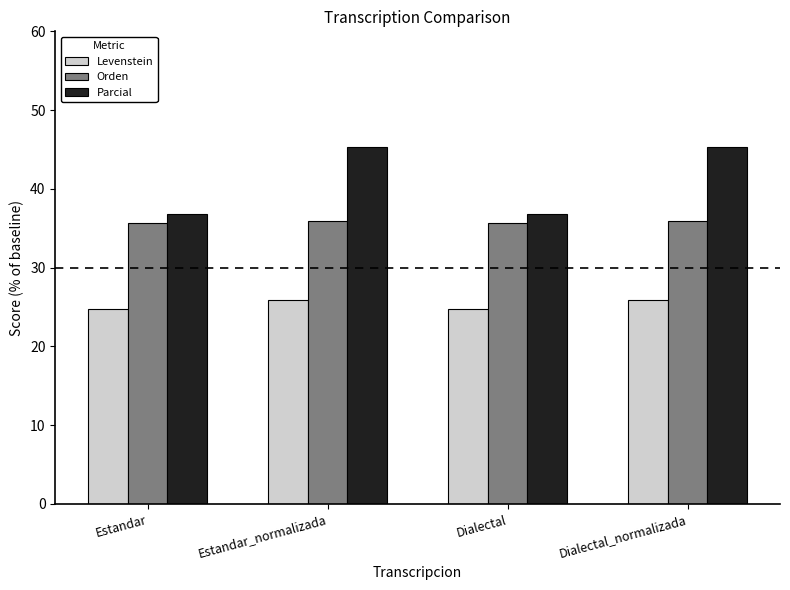

What are all the series names shown in the legend?

Levenstein, Orden, Parcial